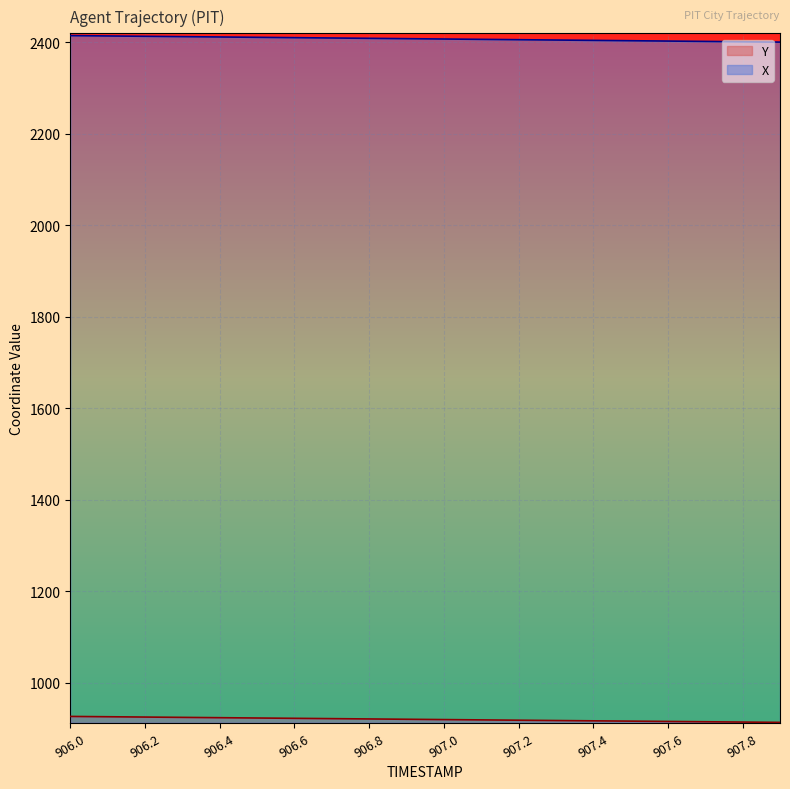

What is the smallest value displayed?

913.4